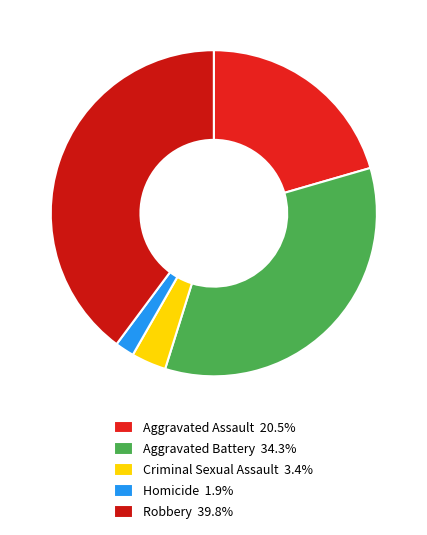

Count the number of slices in the pie.

5